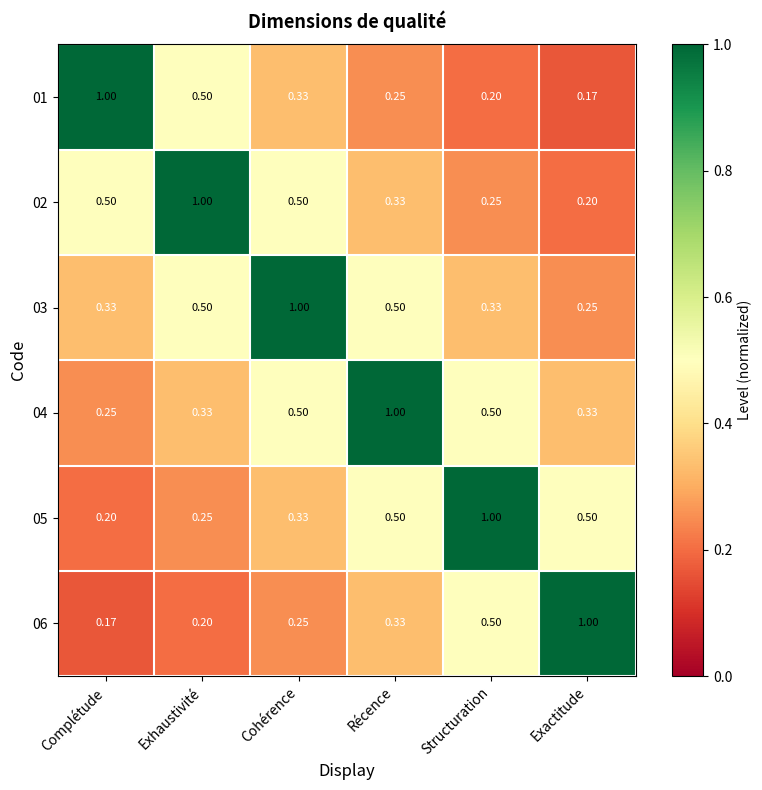

At which label does 05 reach its peak?

Structuration